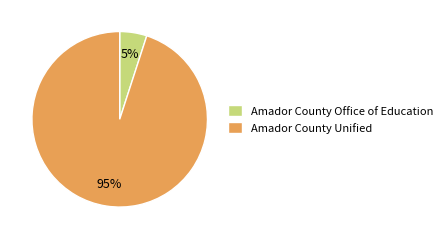

True or false: Amador County Unified accounts for 81% of the total.

False